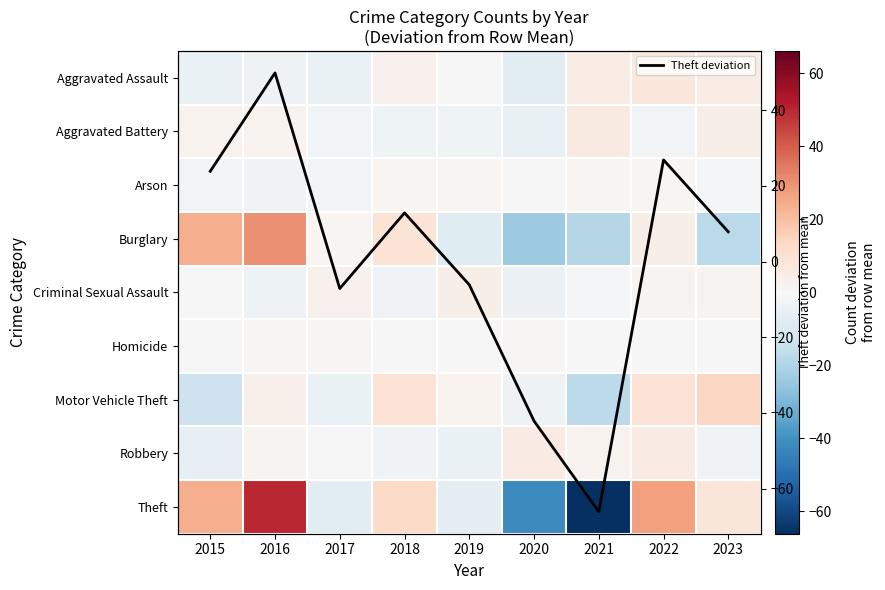

Which category has the lowest value in the Burglary series?

2020